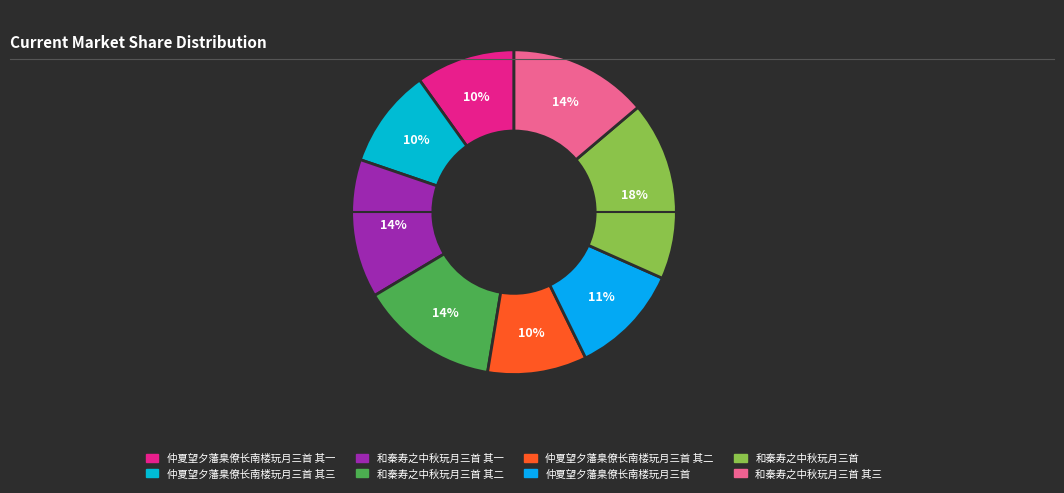

The 和秦寿之中秋玩月三首 slice represents 12% of the pie. True or false?

False